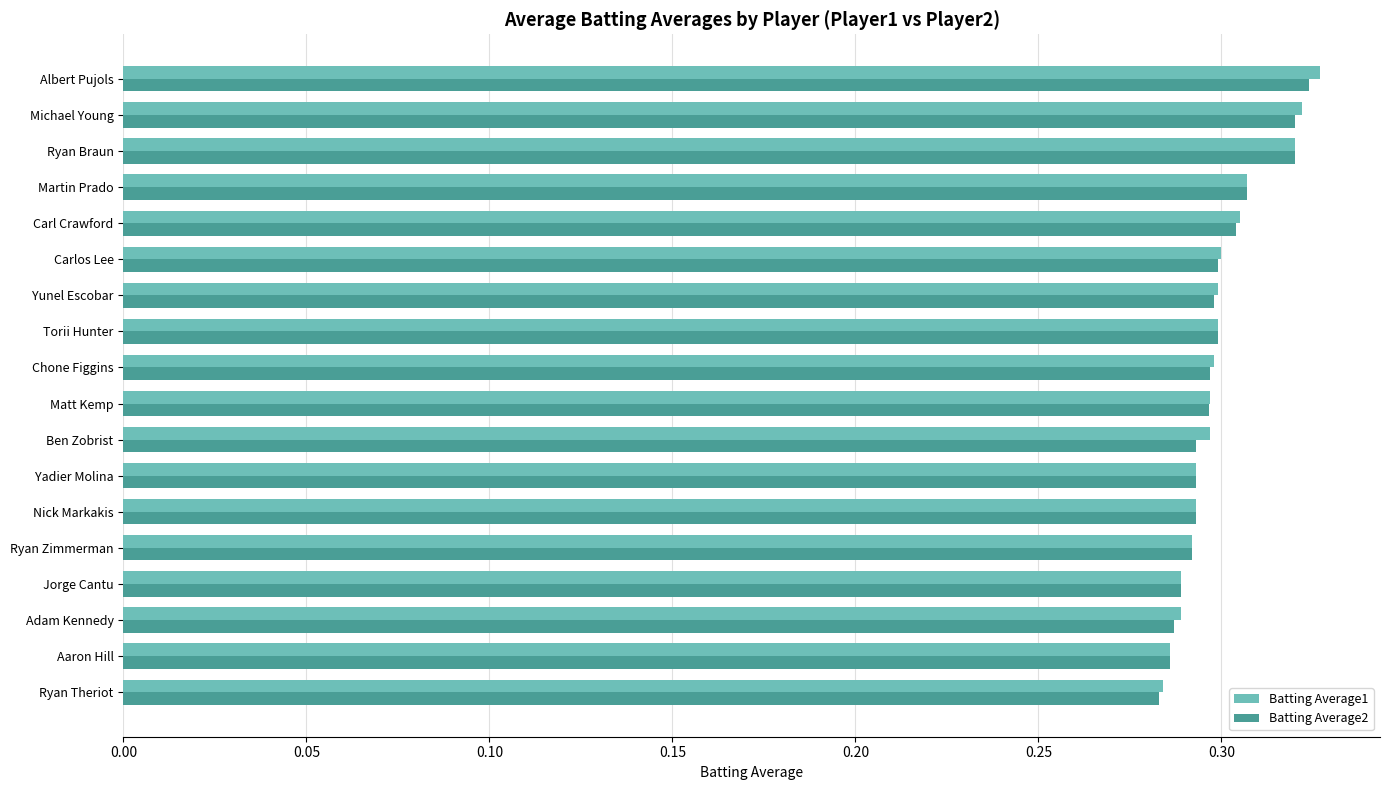

What is the sum of all Batting Average1 values?

5.4